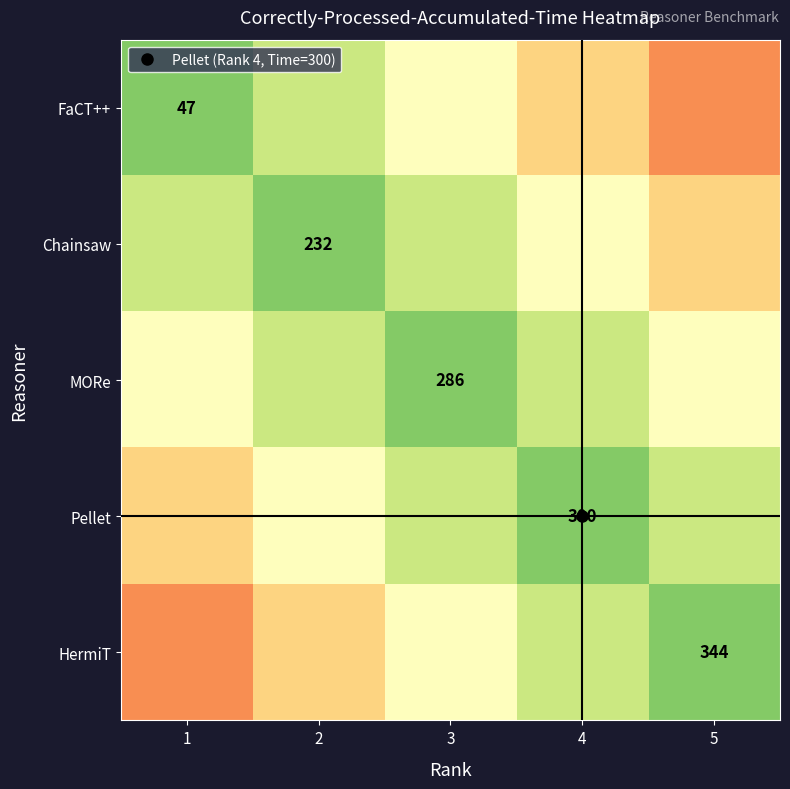

Which category has the highest value in the Pellet series?

4